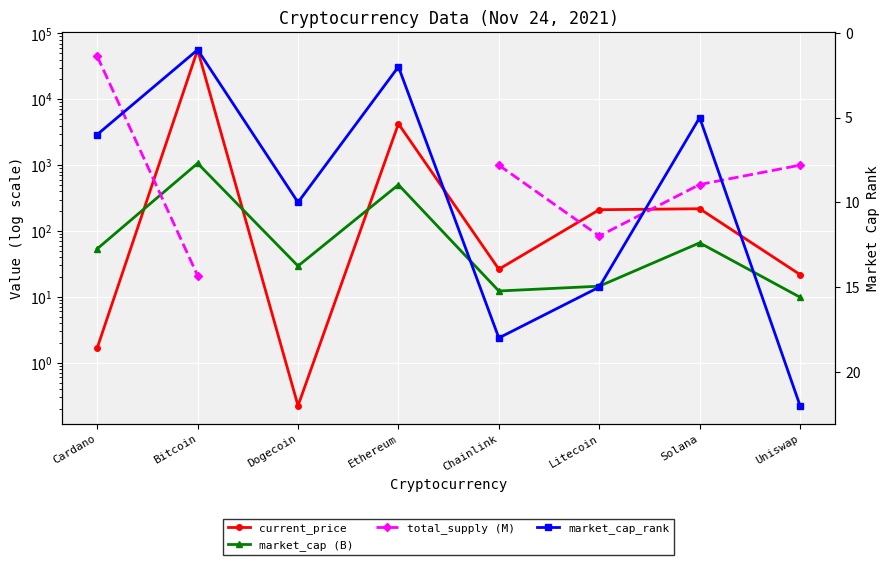

Rank the series by their maximum value, from highest to lowest.

current_price, total_supply (M), market_cap (B), market_cap_rank